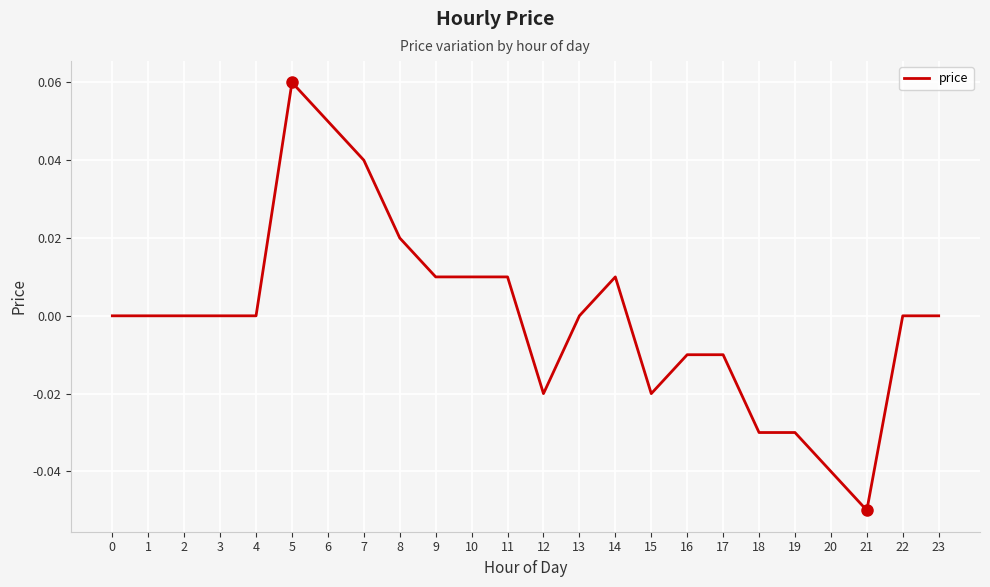

Which label corresponds to the smallest value in the chart?

21